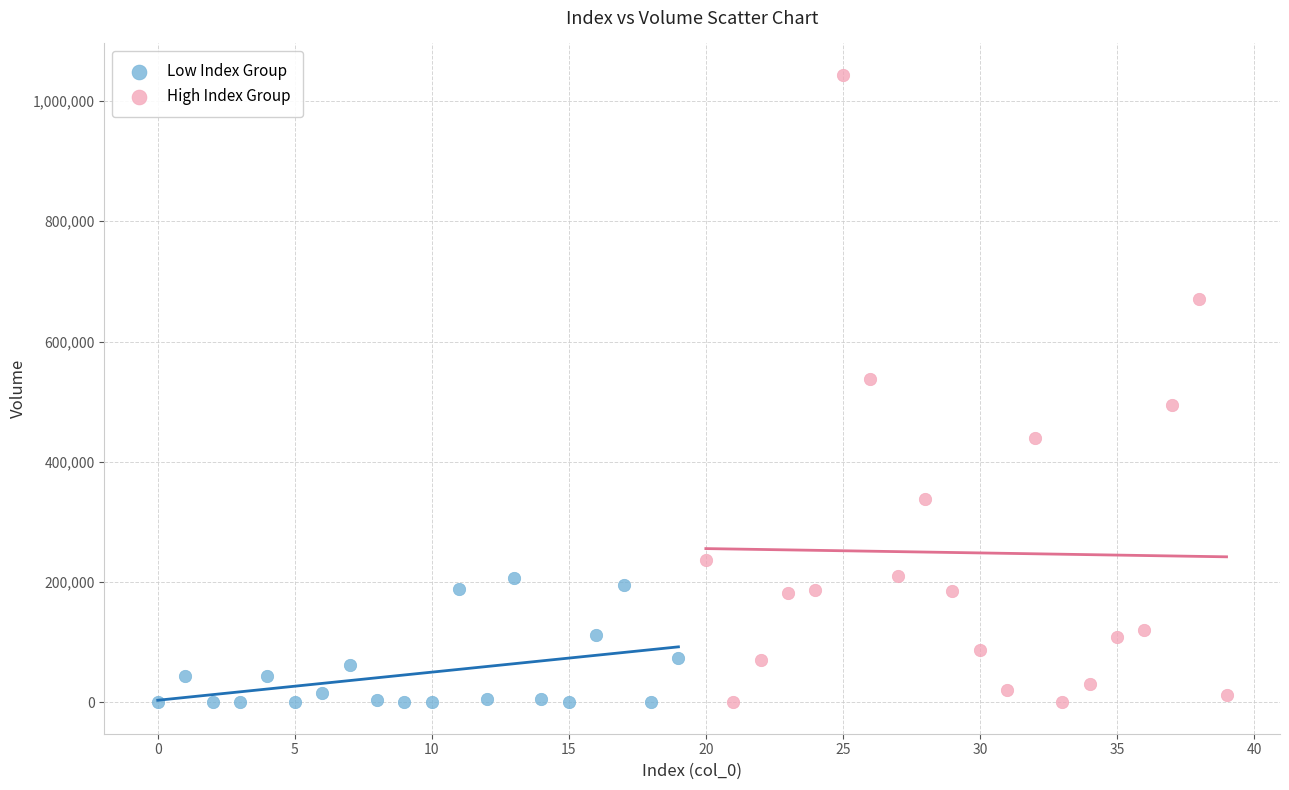

Which series has the largest Y range (max minus min)?

High Index Group